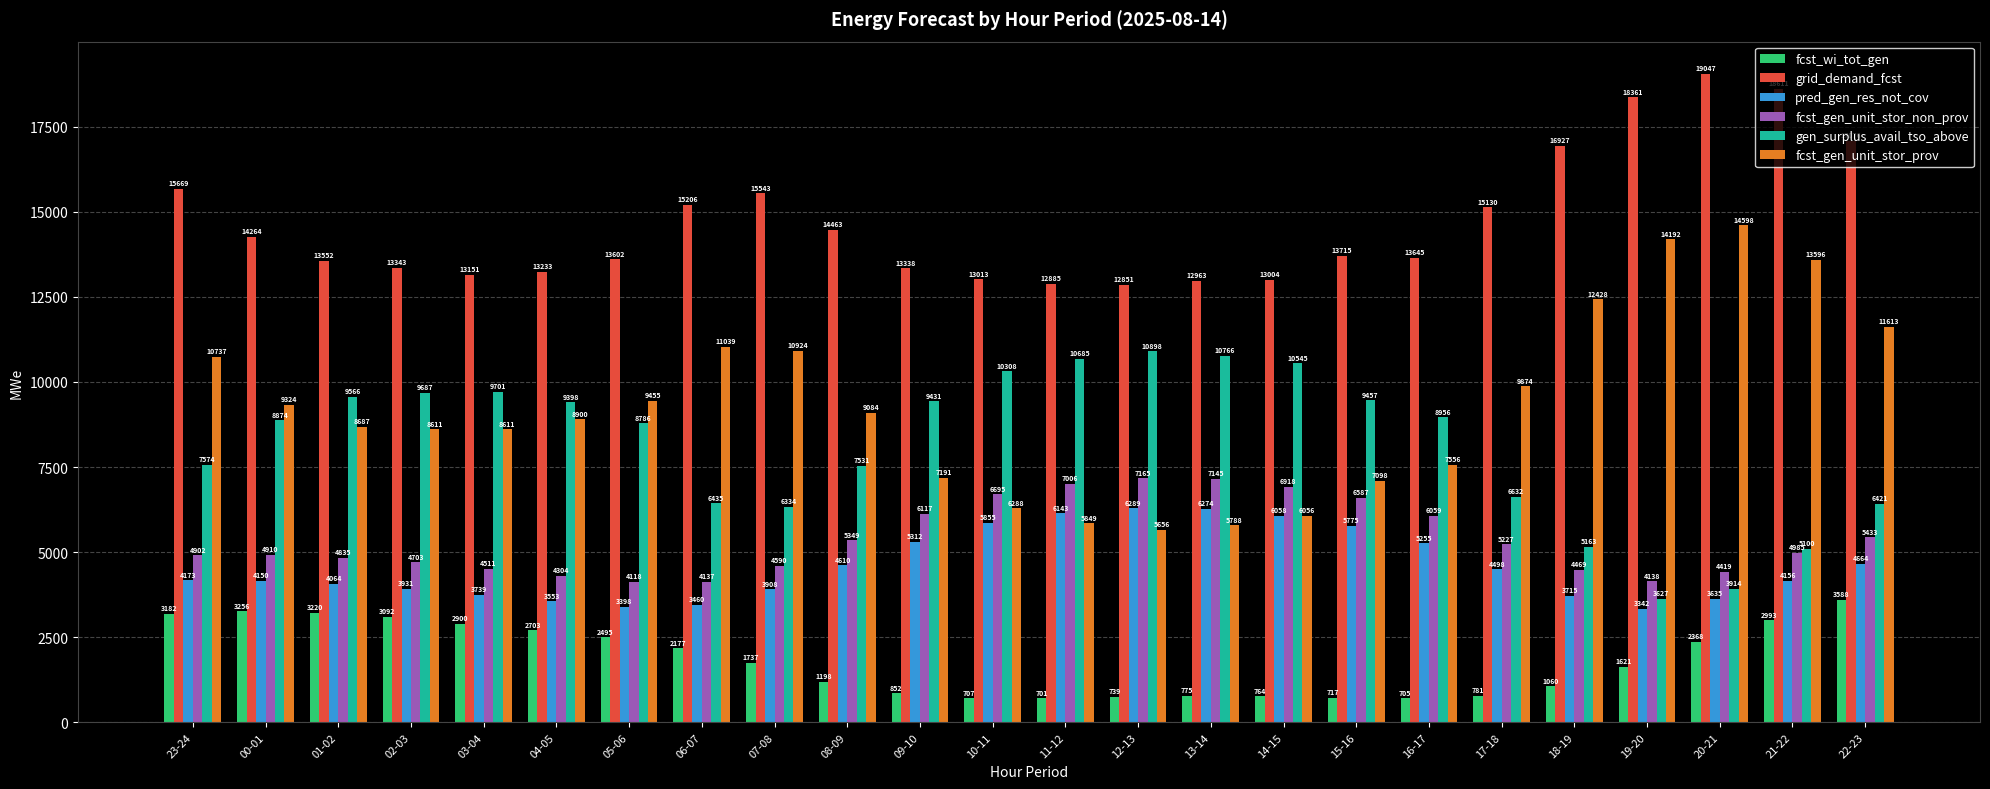

What are all the series names shown in the legend?

fcst_wi_tot_gen, grid_demand_fcst, pred_gen_res_not_cov, fcst_gen_unit_stor_non_prov, gen_surplus_avail_tso_above, fcst_gen_unit_stor_prov